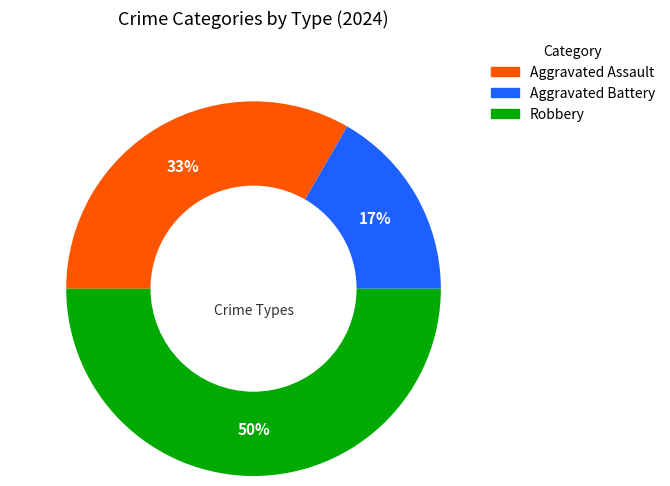

Approximately how many times larger is the value at Aggravated Assault compared to Robbery?

0.7